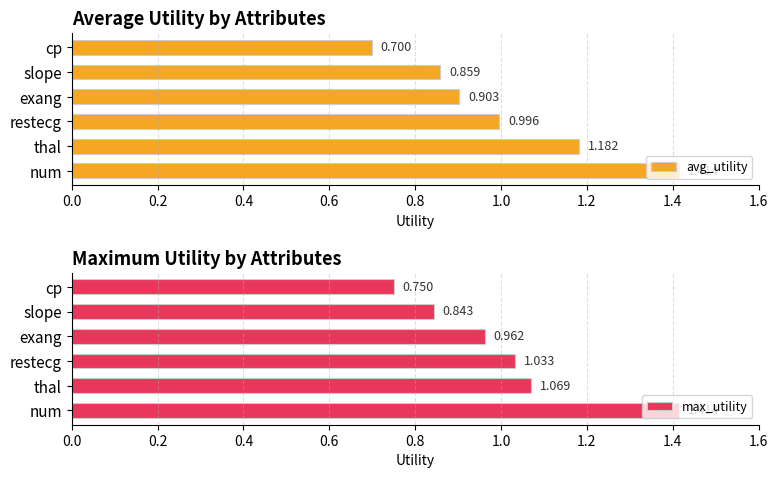

List the labels in order of avg_utility value, smallest first.

cp, slope, exang, restecg, thal, num